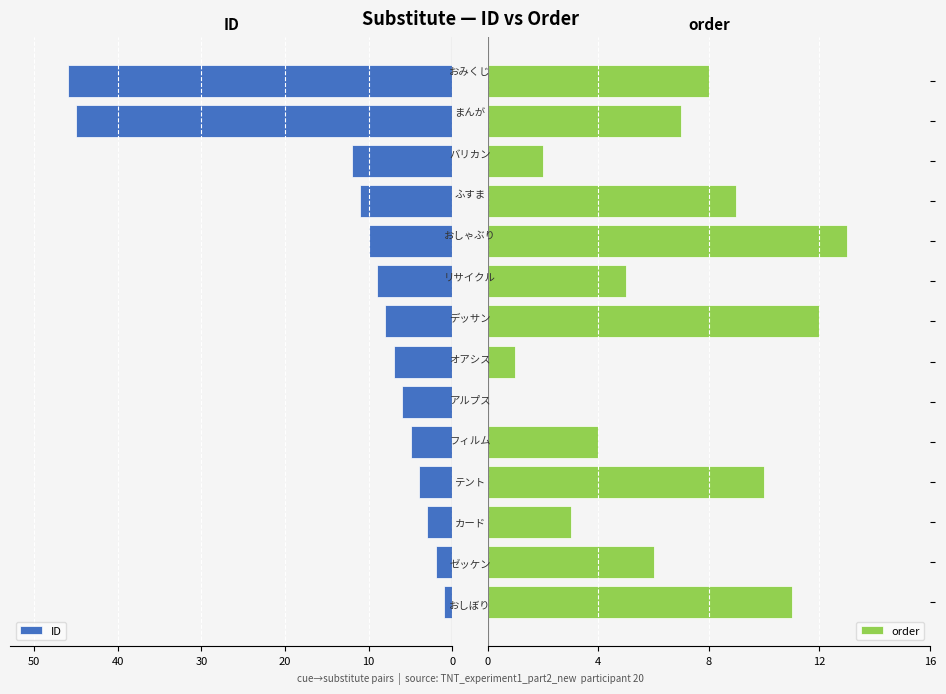

What is the highest value of the order series?

13